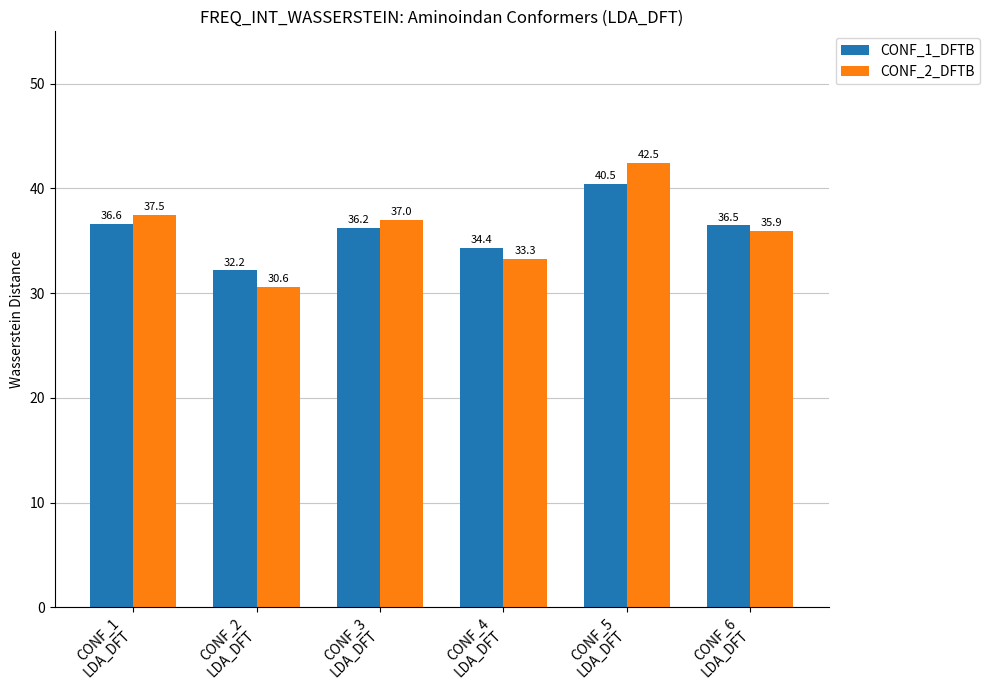

What is the spread (max minus min) of values at CONF_1
LDA_DFT?

0.9